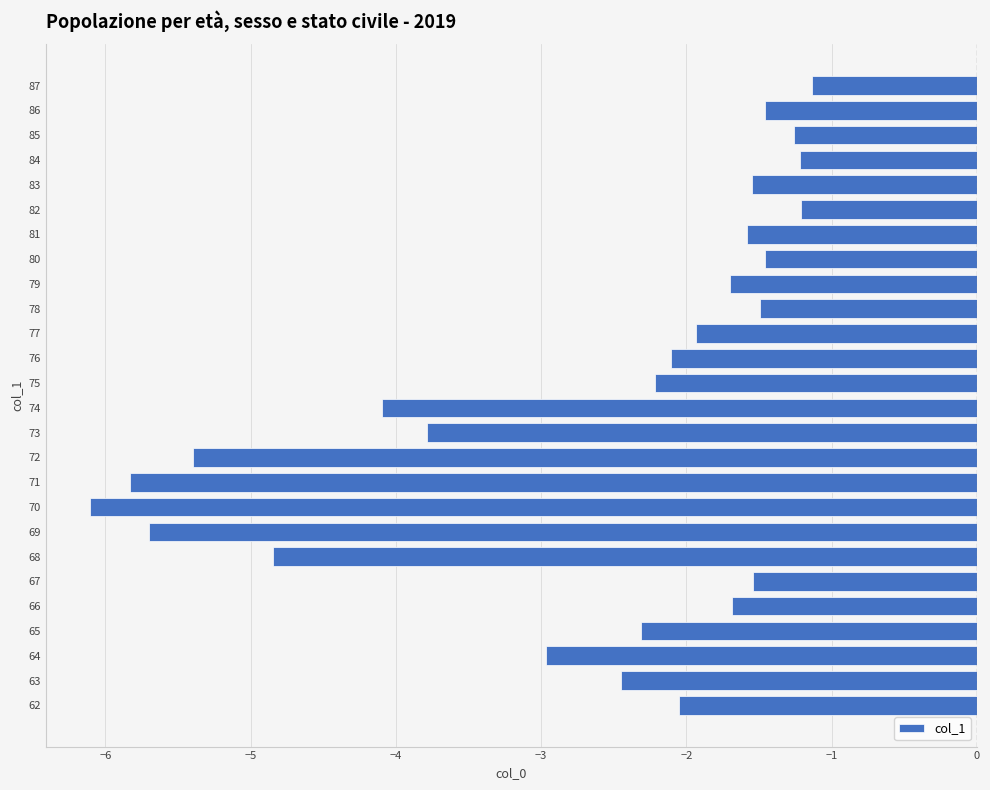

Is it true that the value at 64 is -3.0?

True